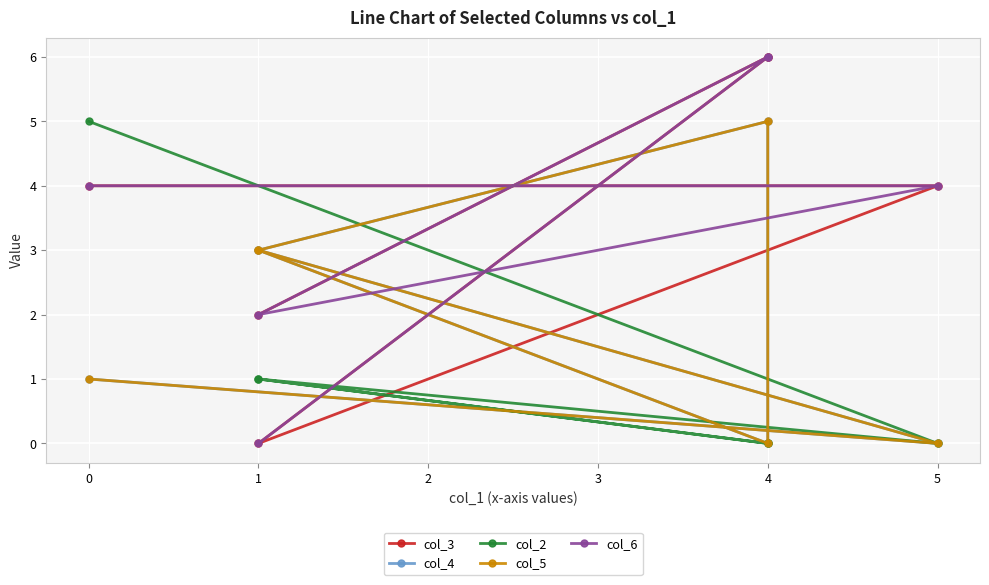

The col_3 series shows 3 at 4. True or false?

False